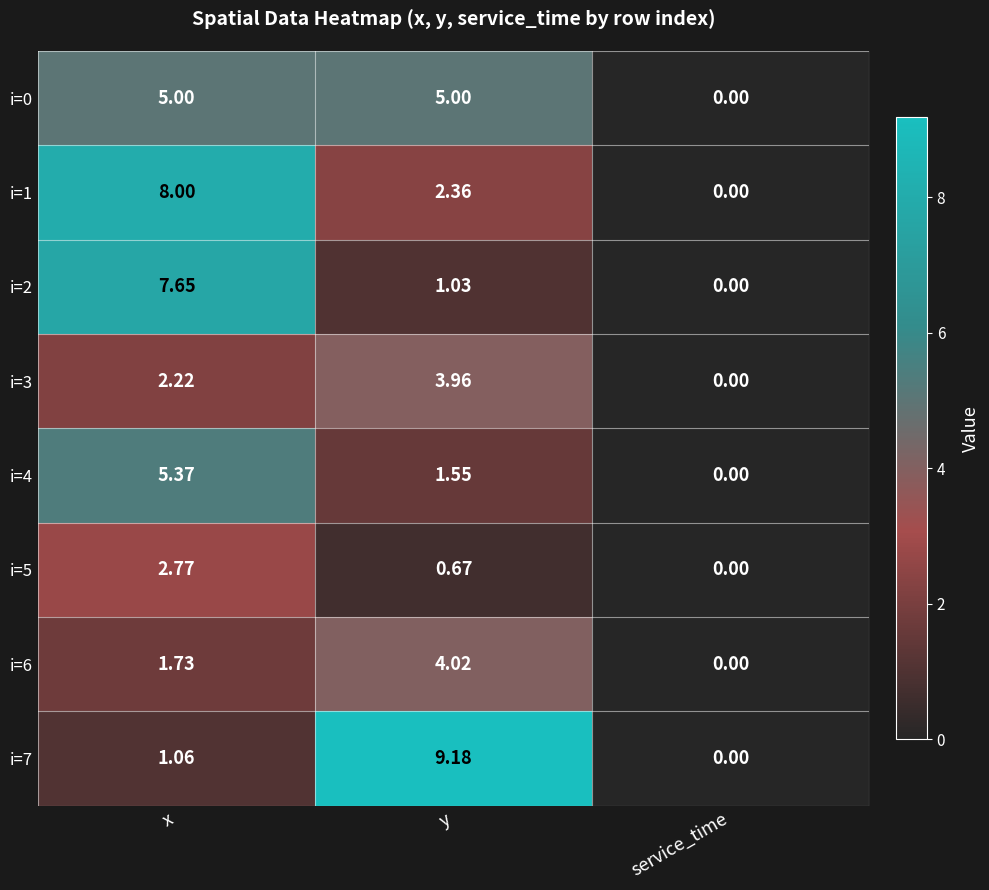

Which label corresponds to the largest value in the chart?

y